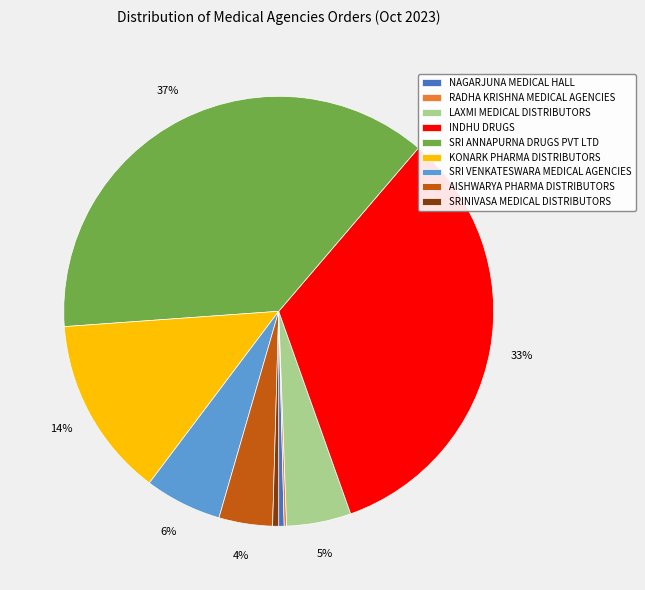

Approximately how many times larger is the value at NAGARJUNA MEDICAL HALL compared to SRINIVASA MEDICAL DISTRIBUTORS?

0.9